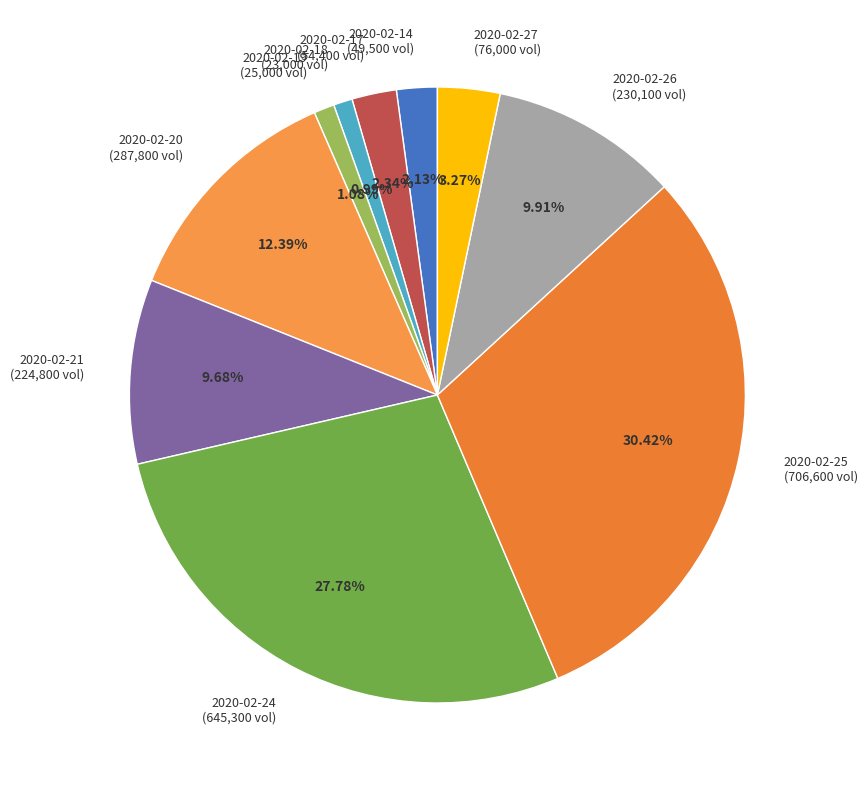

To the nearest percent, what portion does 2020-02-25 represent?

30%